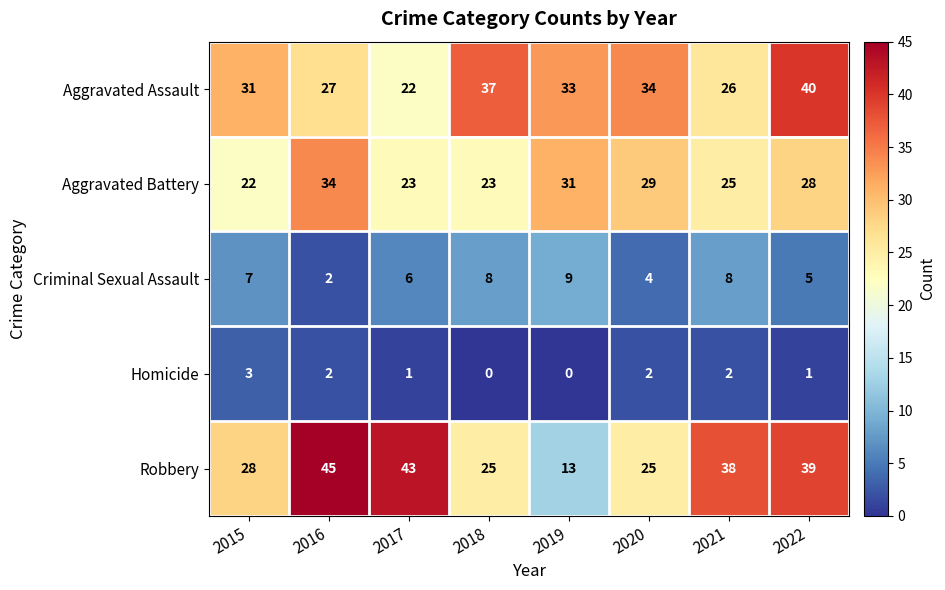

The value of Homicide at 2017 is 0. True or false?

False